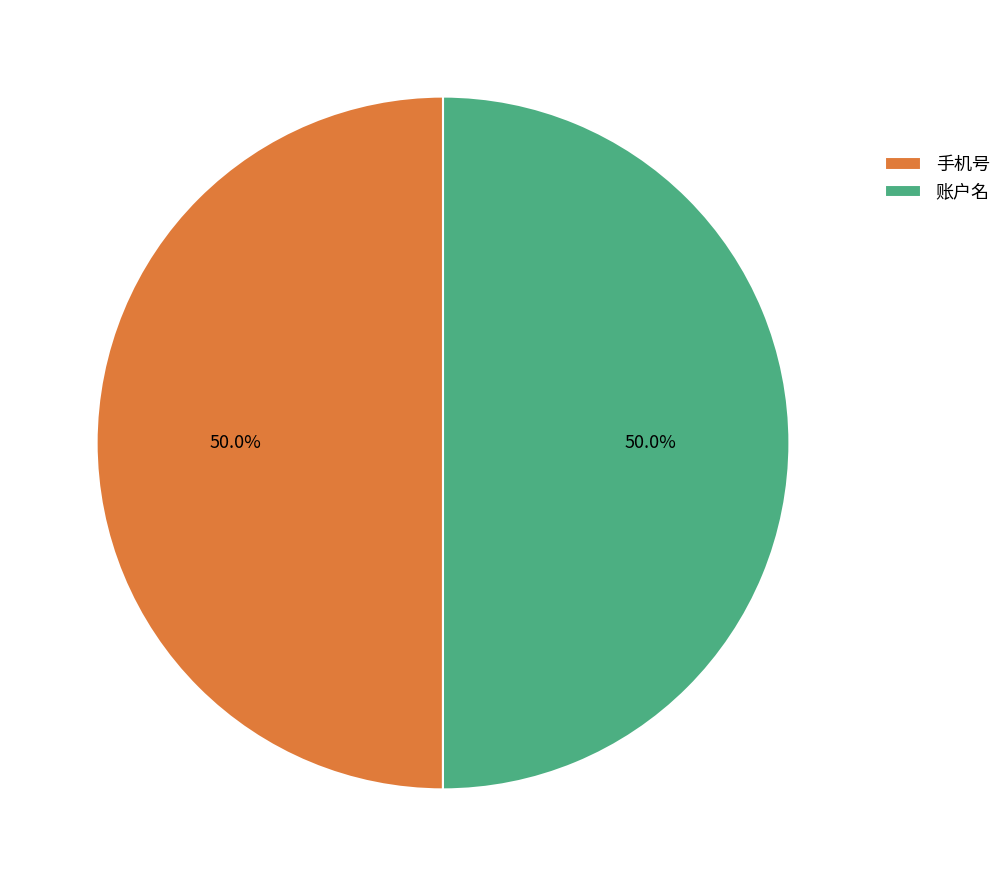

To the nearest percent, what portion does 账户名 represent?

50%